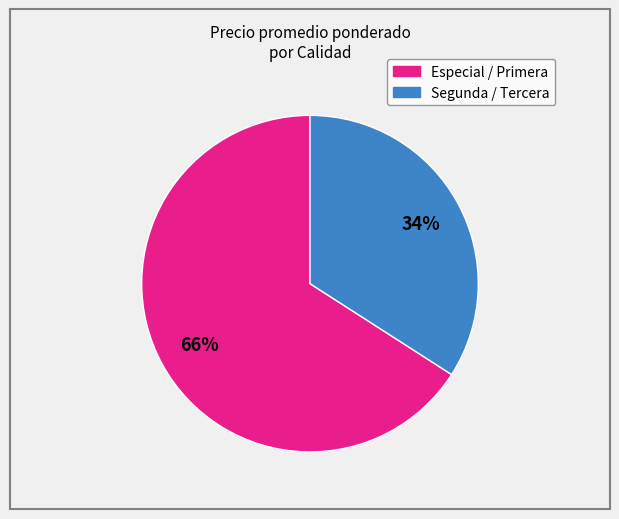

Is there any slice that represents more than half of the pie?

Yes